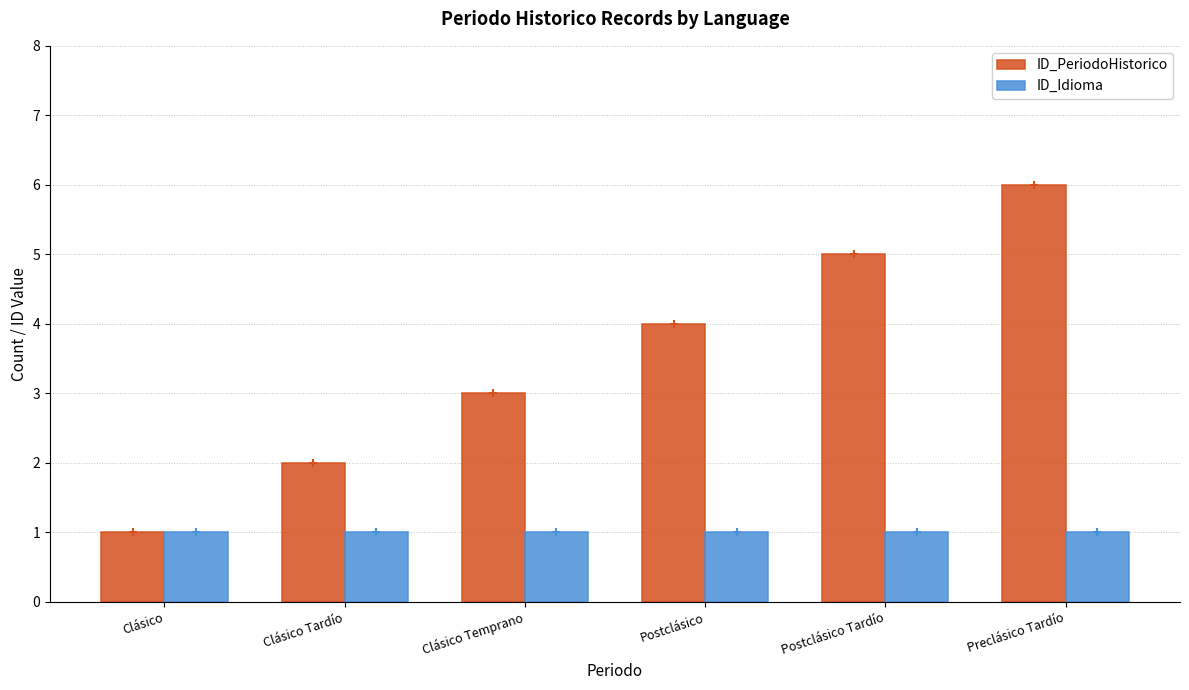

Are the bars grouped side by side (vs. stacked)?

Yes